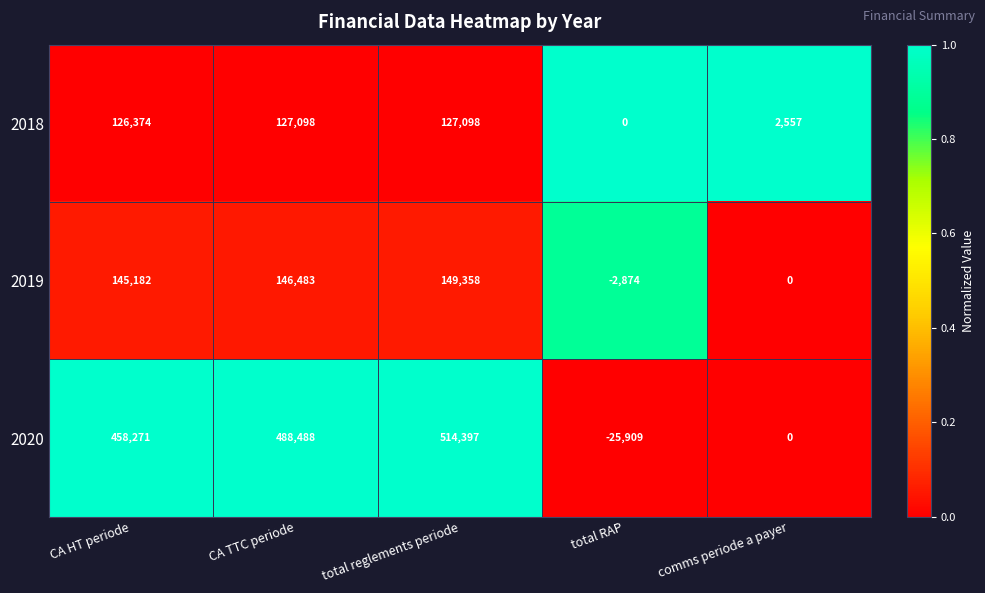

List the series in order of their peak value, highest first.

2020, 2019, 2018